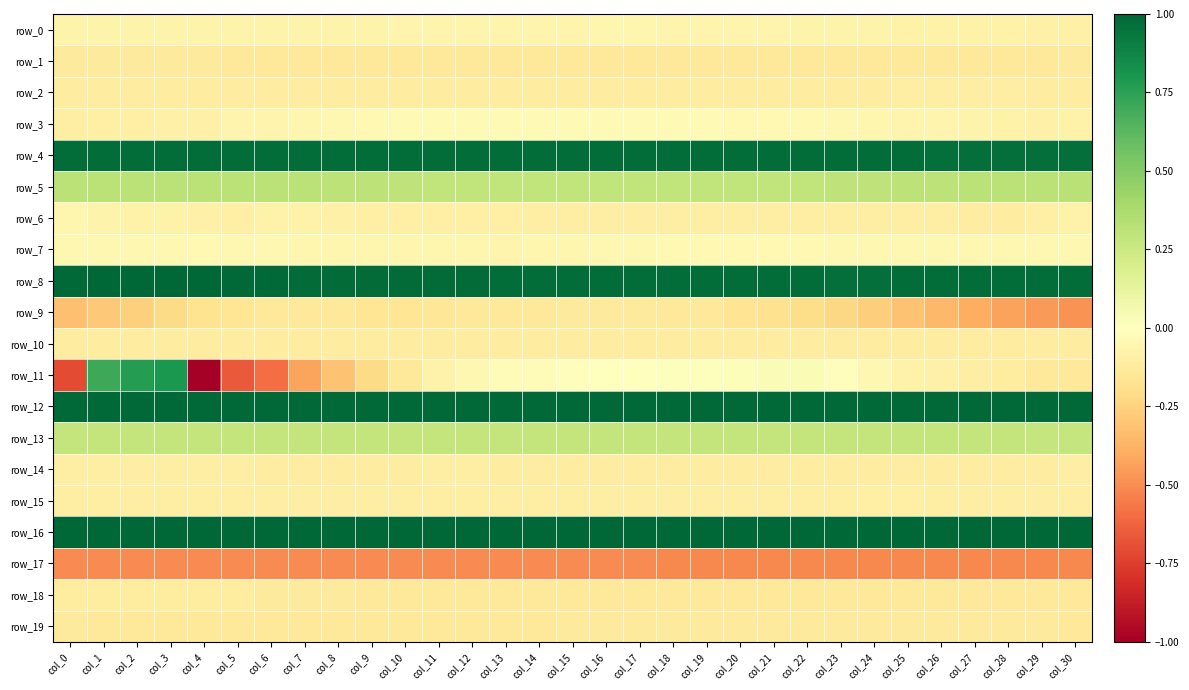

Between col_29 and col_28, which is larger?

col_28